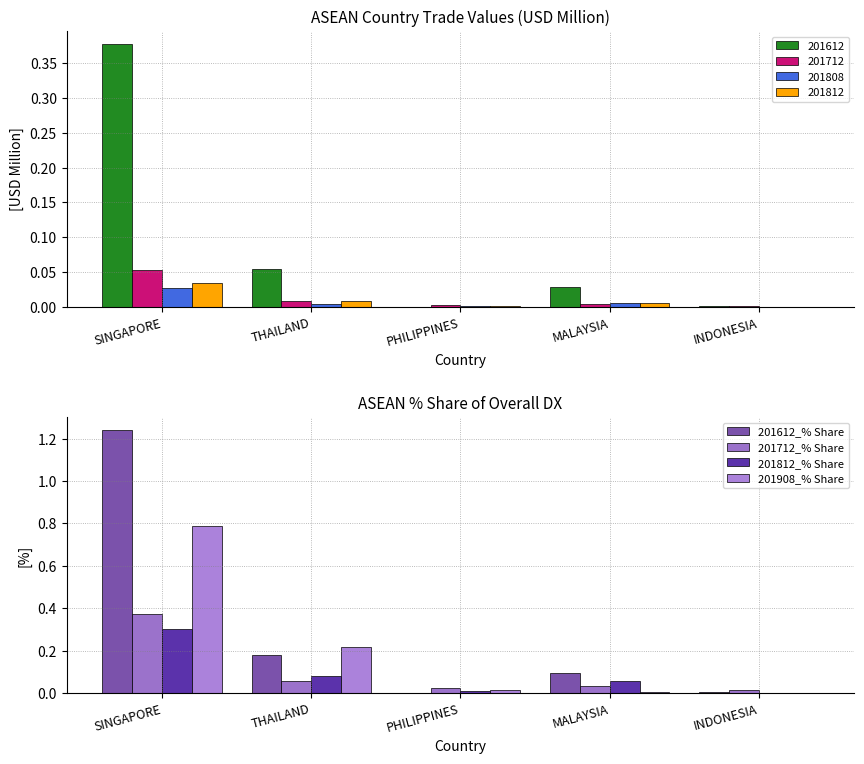

List the labels in order of 201712_% Share value, largest first.

SINGAPORE, THAILAND, MALAYSIA, PHILIPPINES, INDONESIA